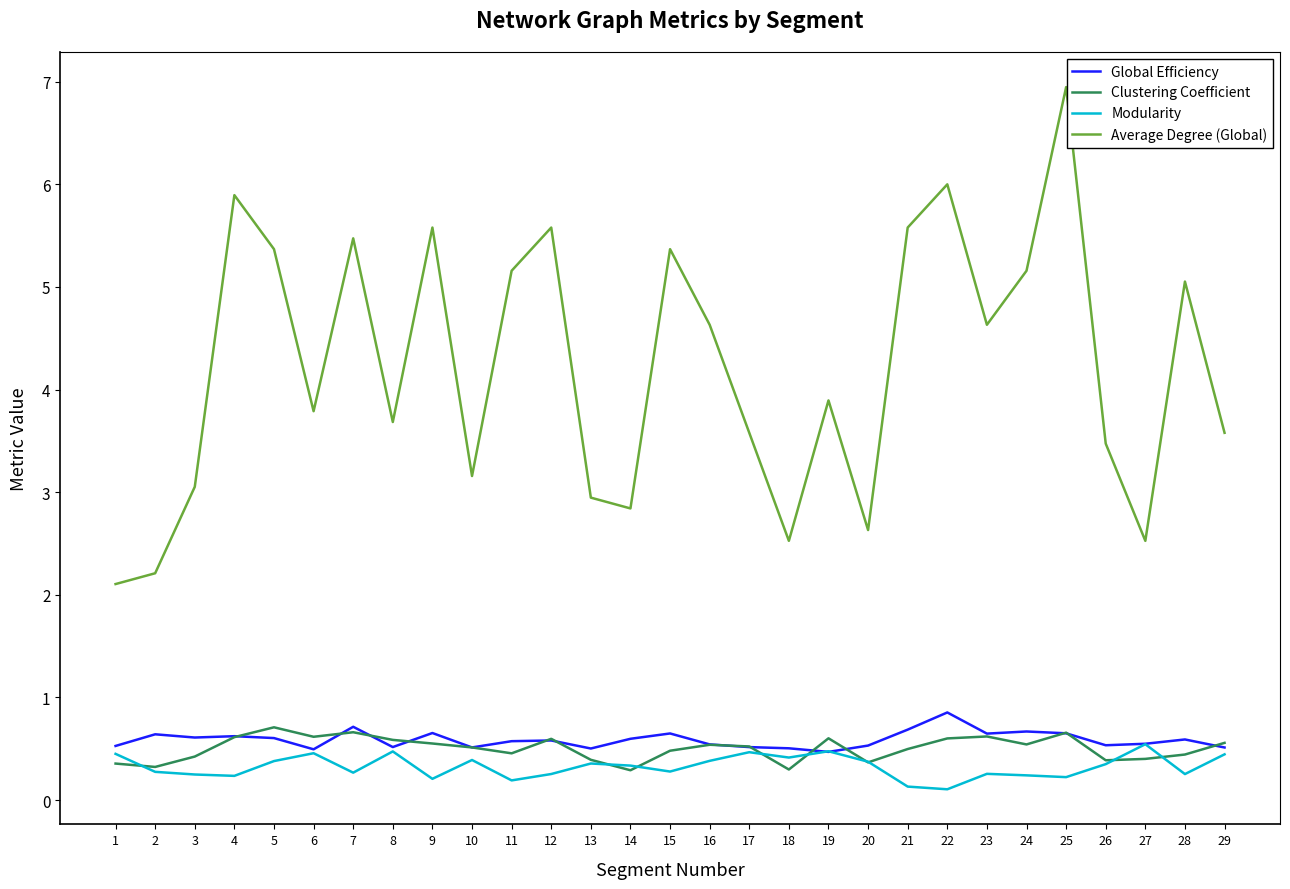

True or false: Clustering Coefficient and Global Efficiency intersect in this chart.

True